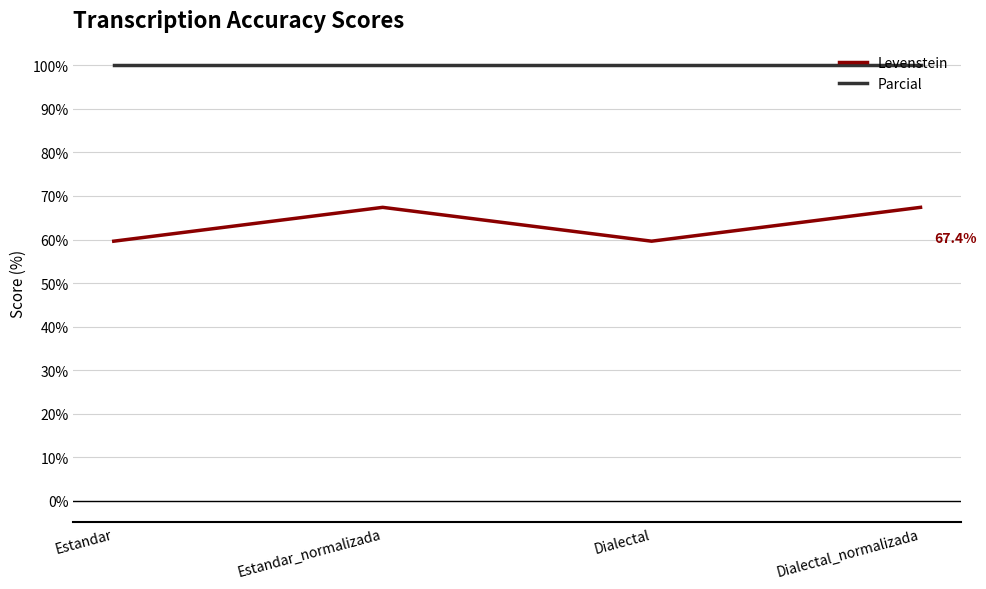

Rank the series by their average value, from highest to lowest.

Parcial, Levenstein